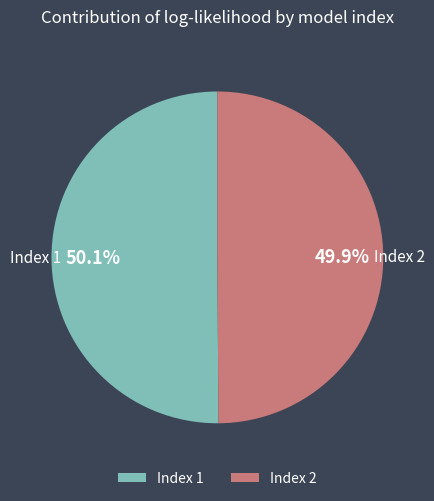

Combined, what portion of the pie is Index 1 and Index 2?

100.0%